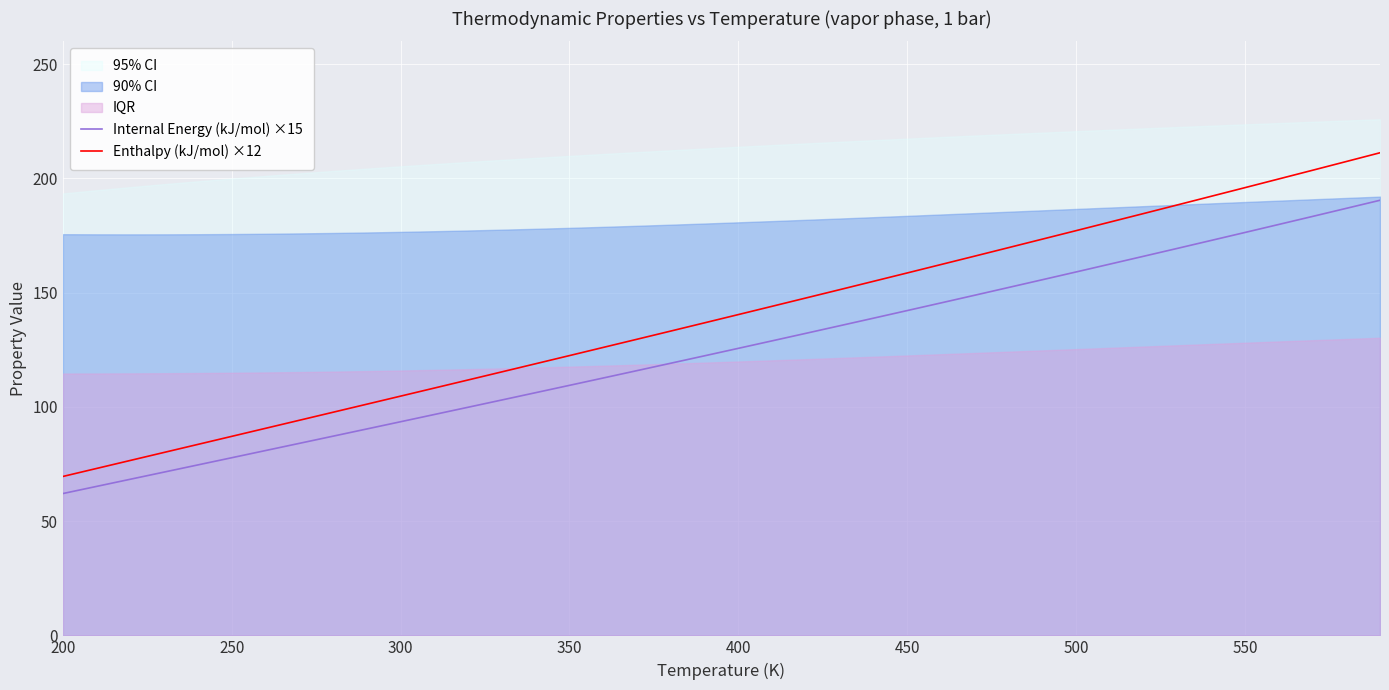

How many values in the Enthalpy (kJ/mol) ×12 series are below 140?

20